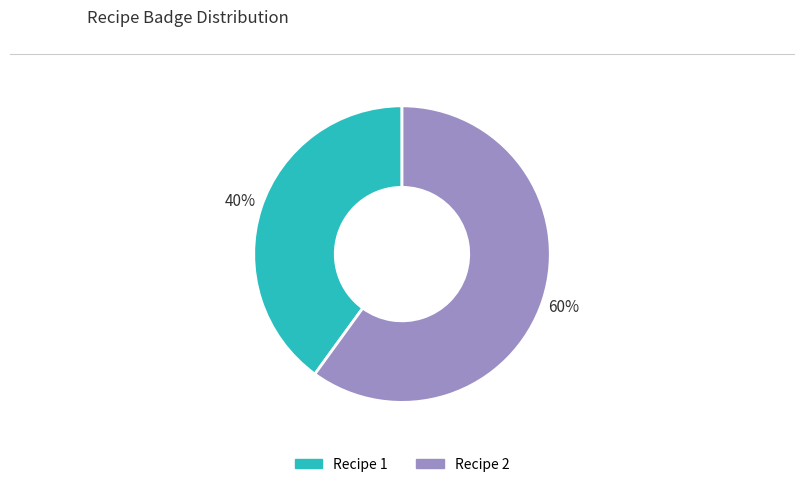

To the nearest percent, what is the difference between the largest and smallest slice percentages?

20%